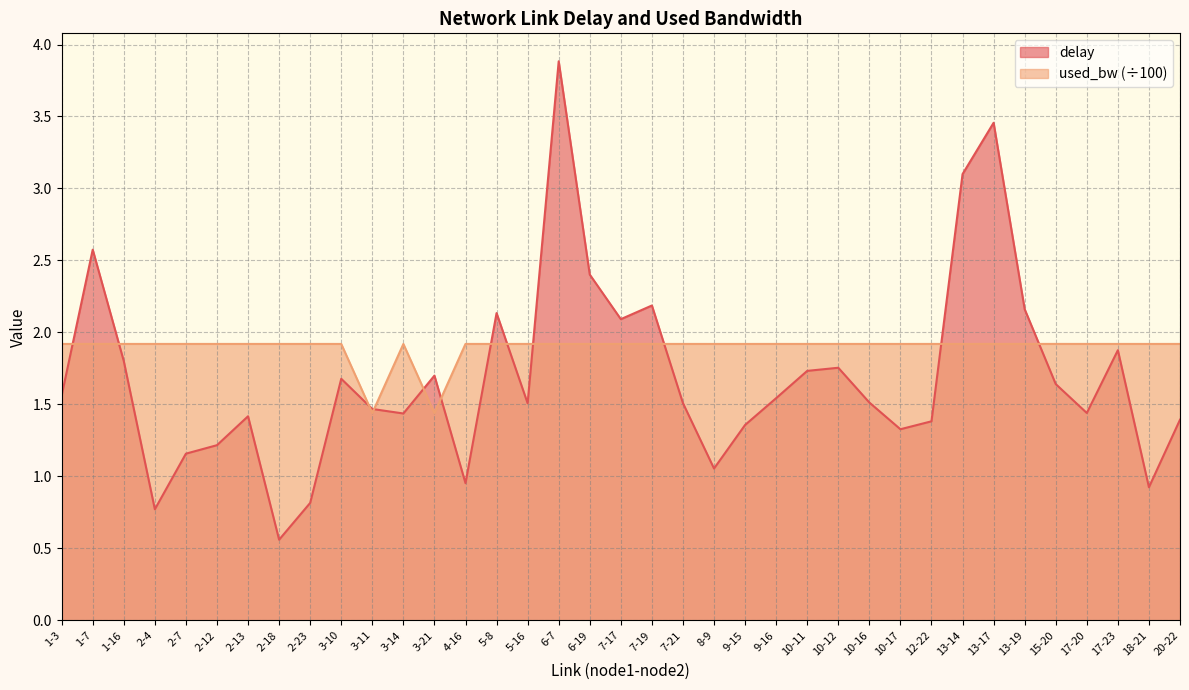

Rank the series by their average value, from highest to lowest.

used_bw (÷100), delay